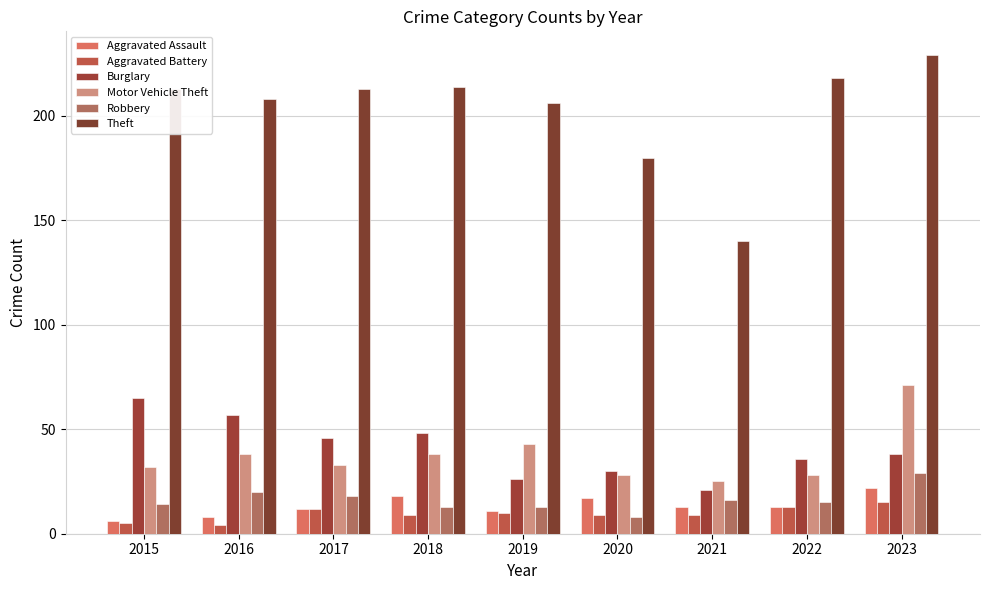

How many data points in Theft are less than 213?

4